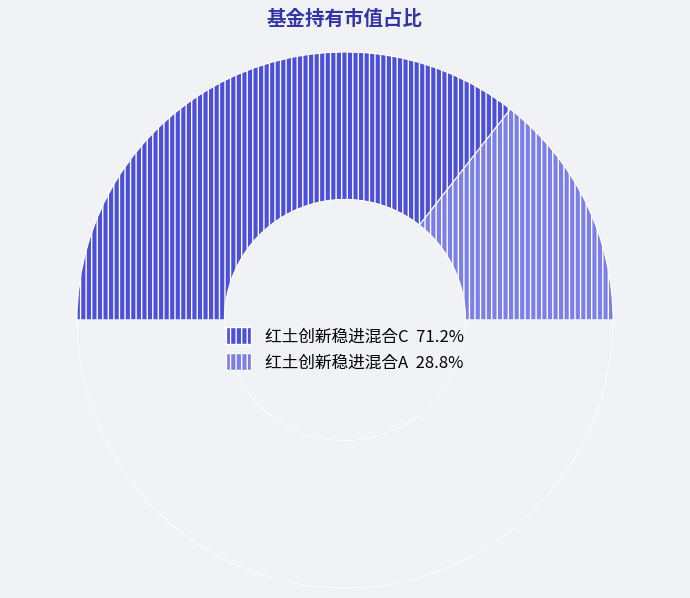

Rank the categories by value from lowest to highest.

红土创新稳进混合A, 红土创新稳进混合C